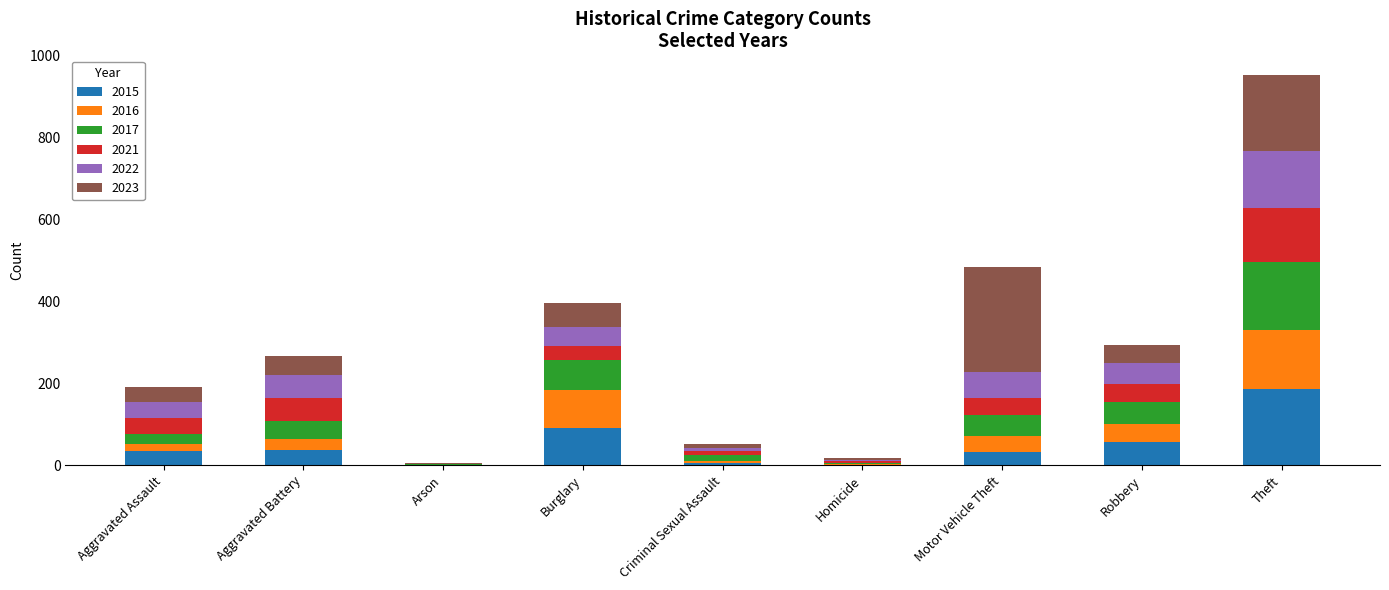

What is the total value across all series at Burglary?

397